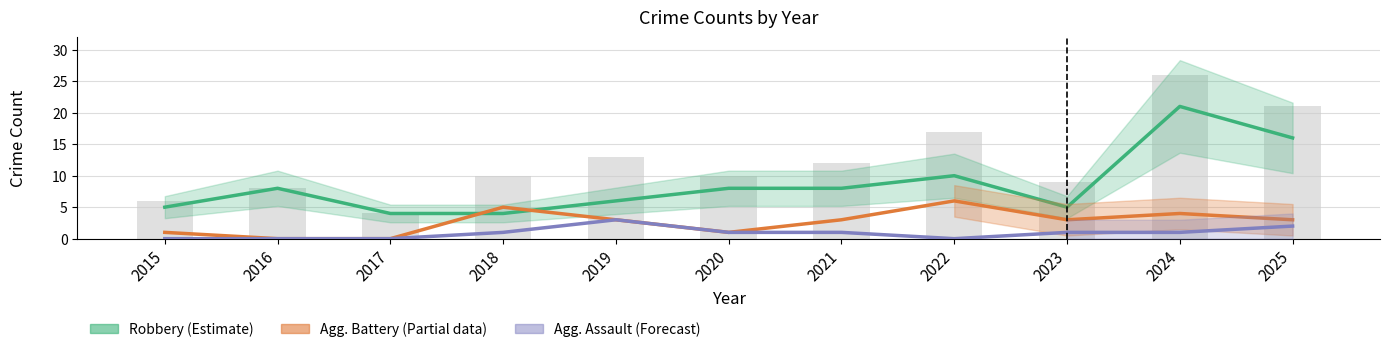

At which label does Agg. Assault (Forecast) reach its peak?

2019